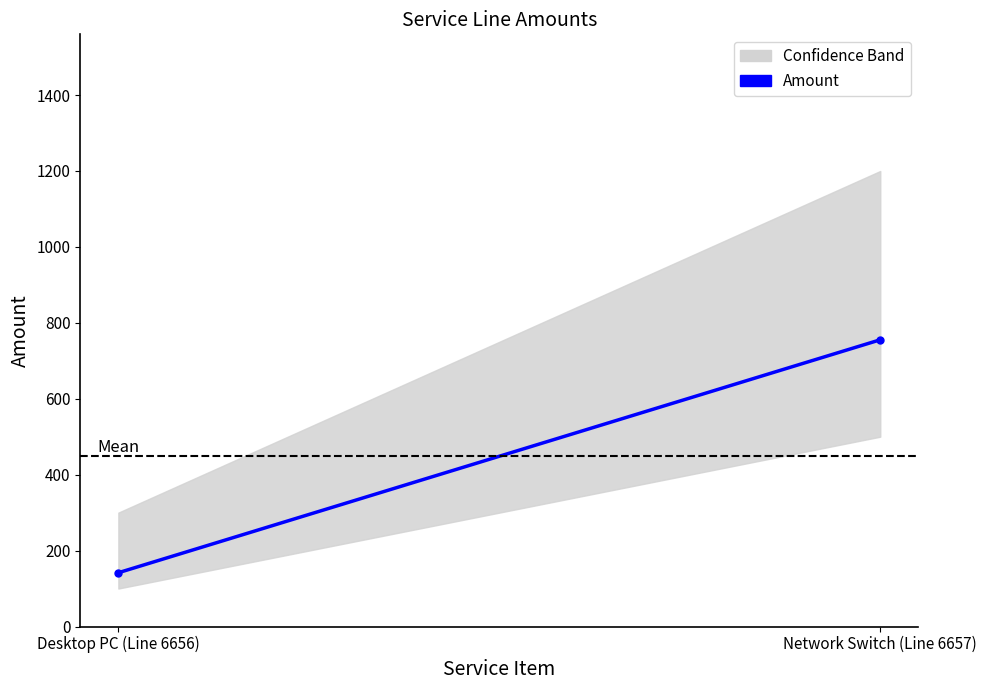

Which label corresponds to the largest value in the chart?

Network Switch (Line 6657)